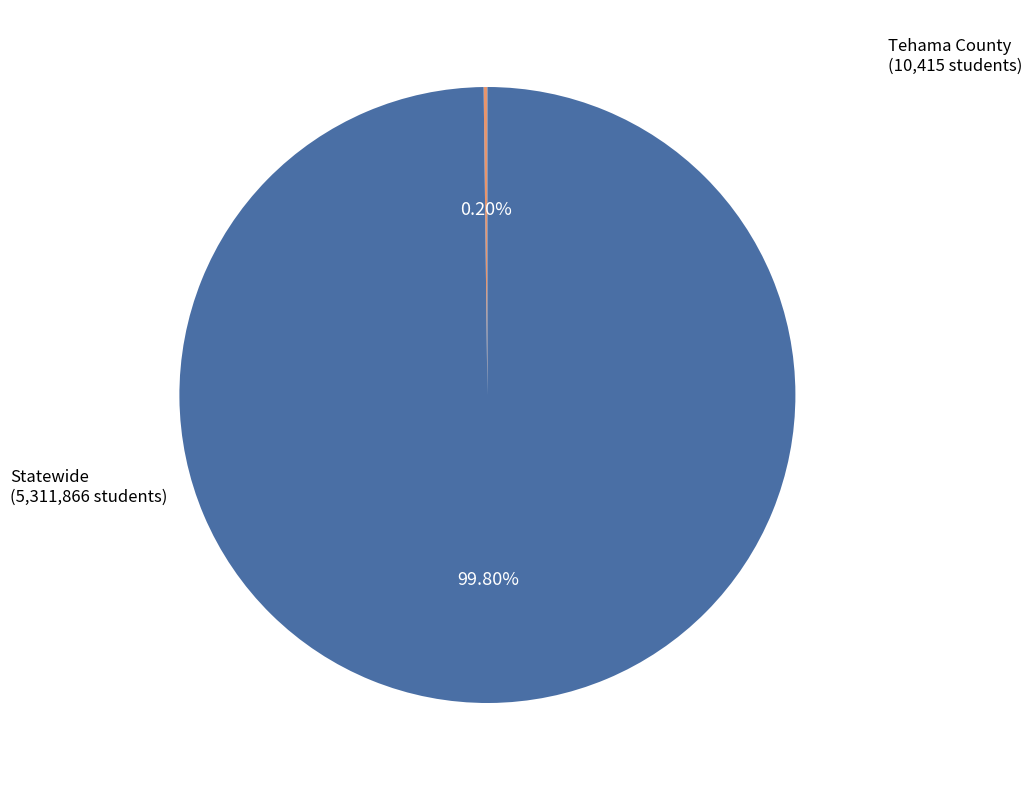

How much of the chart is everything except Statewide?

0.2%